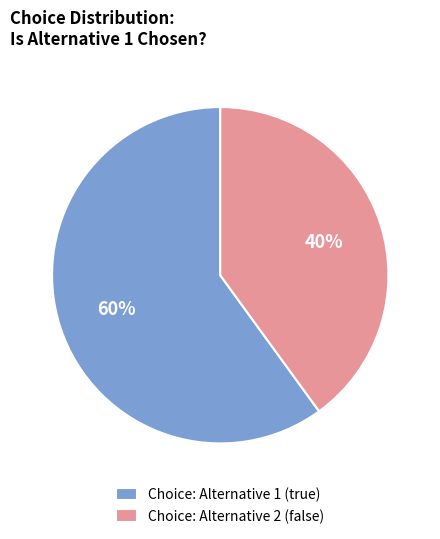

Approximately how many times larger is the value at Choice: Alternative 2 (false) compared to Choice: Alternative 1 (true)?

0.7